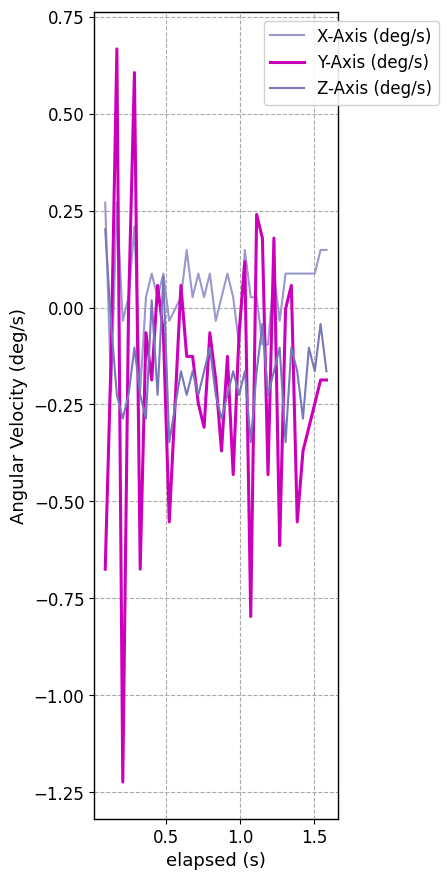

Which series has the largest total across all categories?

X-Axis (deg/s)